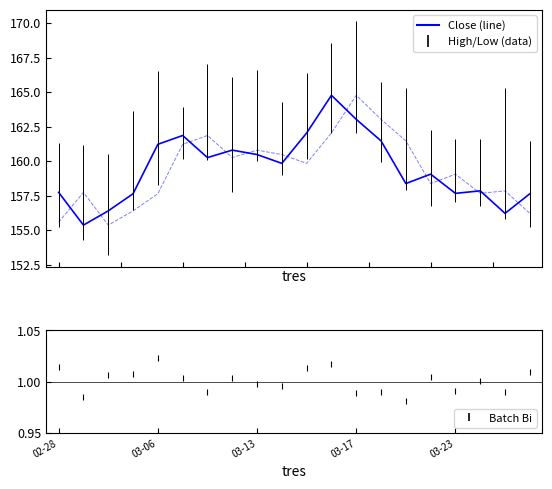

Where is the first local maximum for Close/PvClose?

5